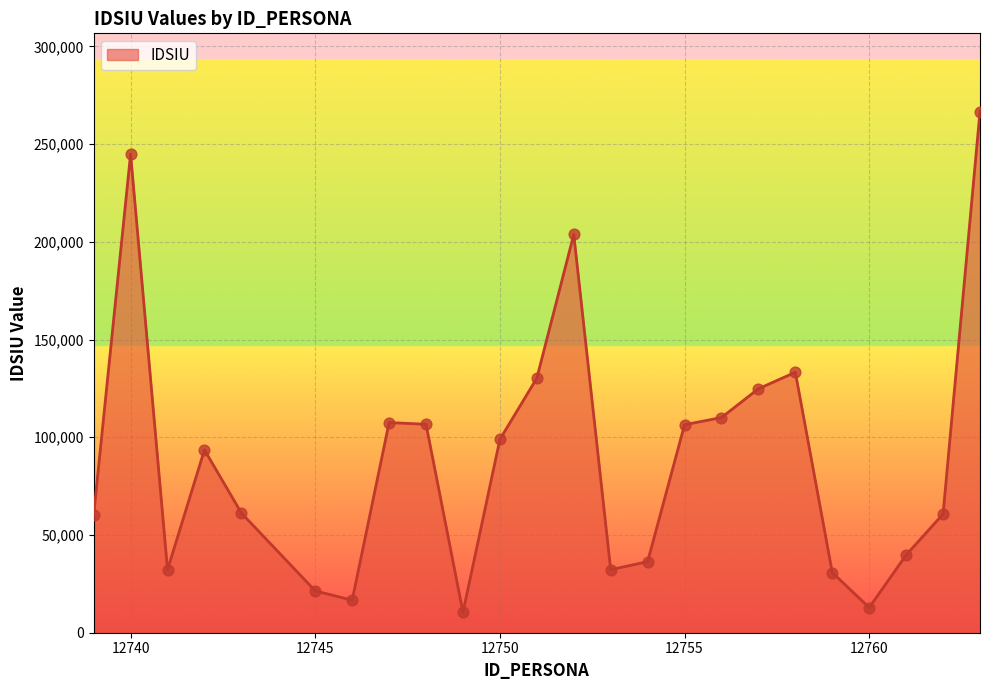

What is the minimum value shown in the chart?

10429